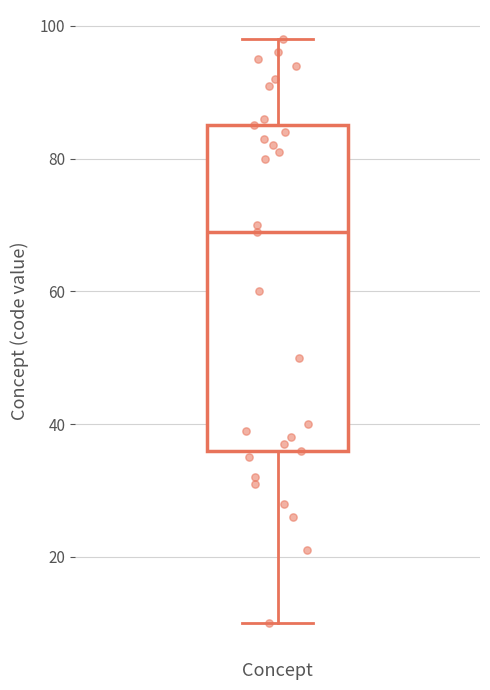

Read this box plot against the y-axis: the position of the median line, the range covered by the box, and the ends of both whiskers. The values are not printed on the chart, so give them approximately, as read against the axis.

median 70, box 36 to 86, whiskers 10 to 98